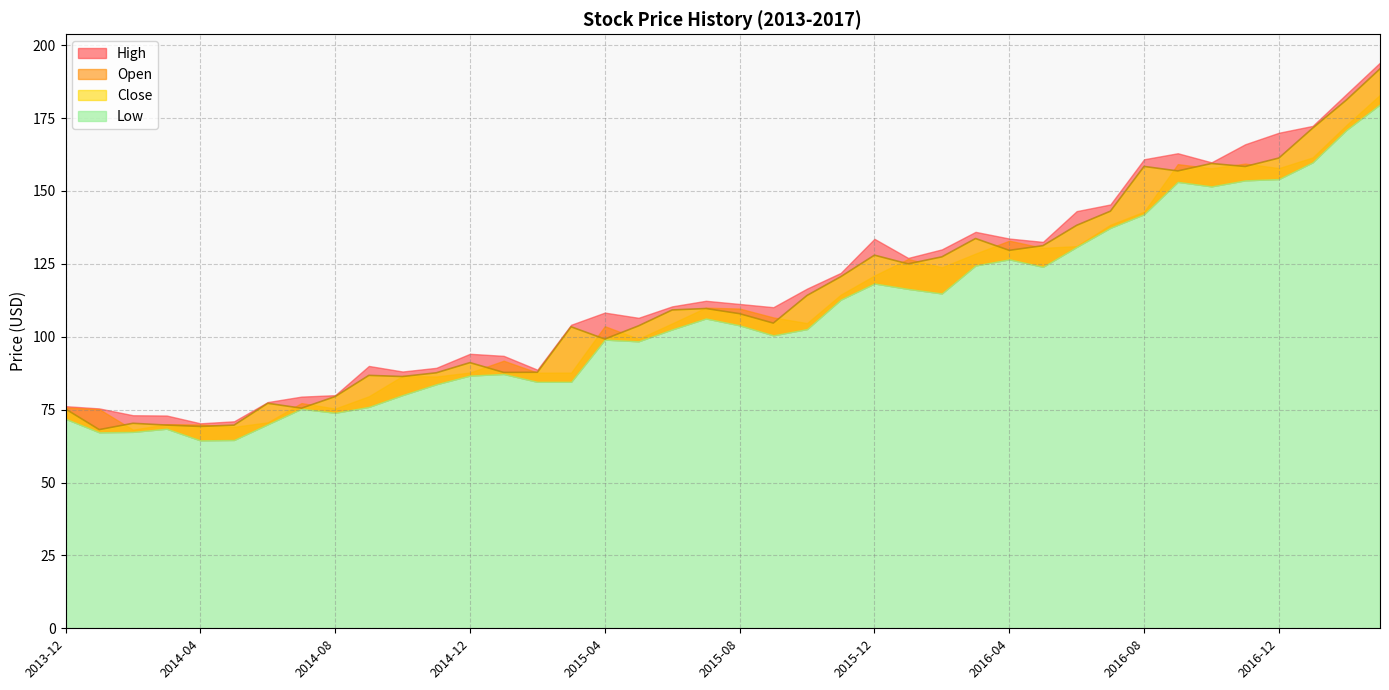

Rank the series by their maximum value, from highest to lowest.

High, Close, Open, Low